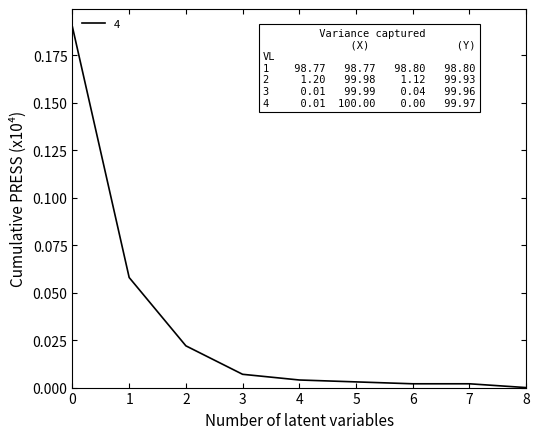

Which has a higher value, 8 or 4?

4